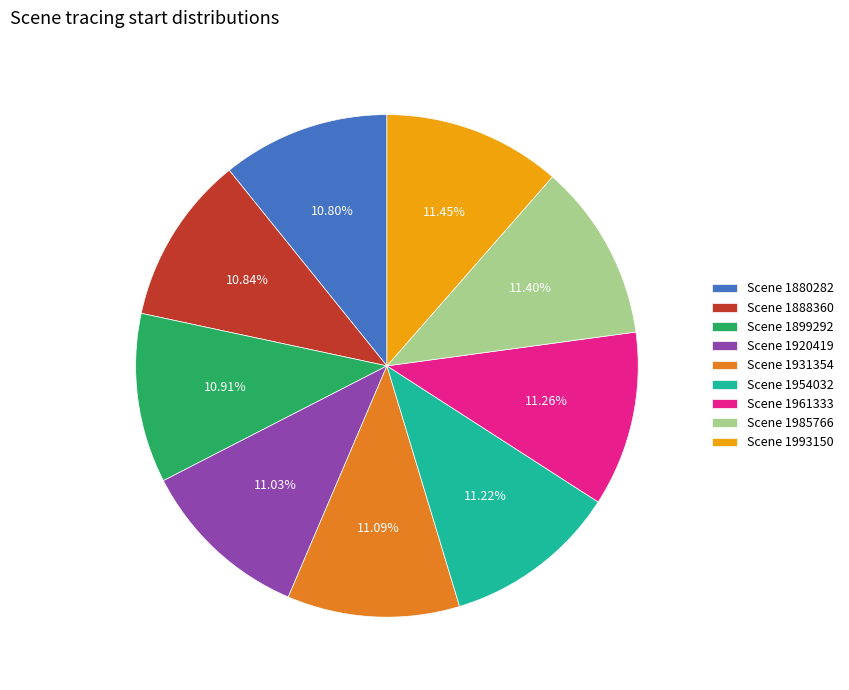

How many segments does this pie chart have?

9